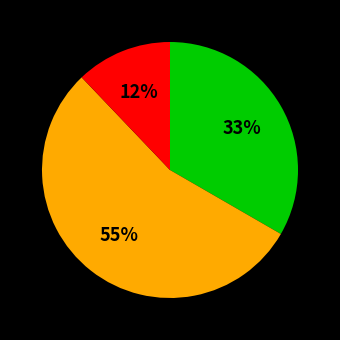

To the nearest percent, what is the average slice percentage?

33%